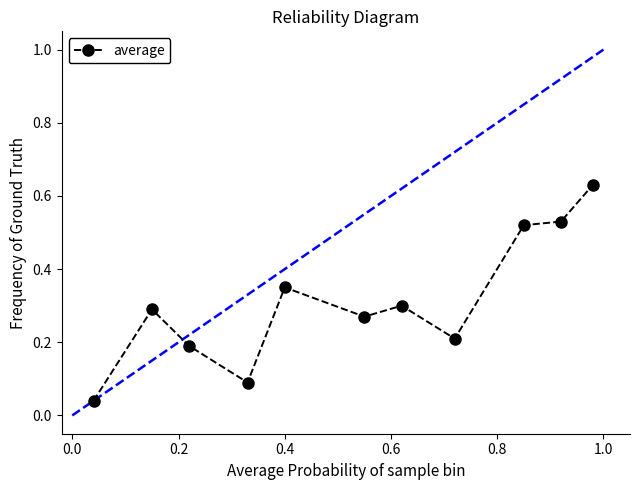

What is the difference between the second highest and second lowest values?

0.4